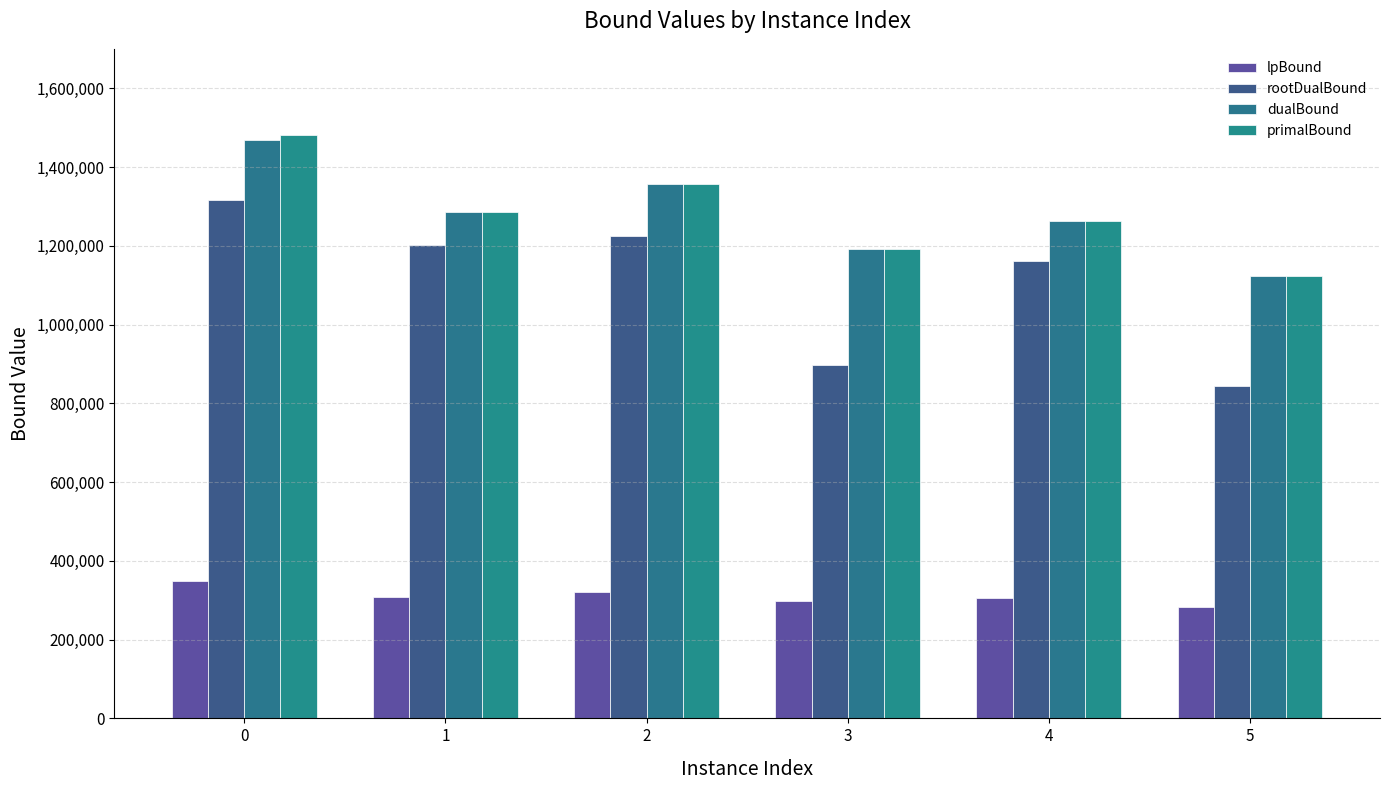

What is the total value across all series at 4?

3992713.4